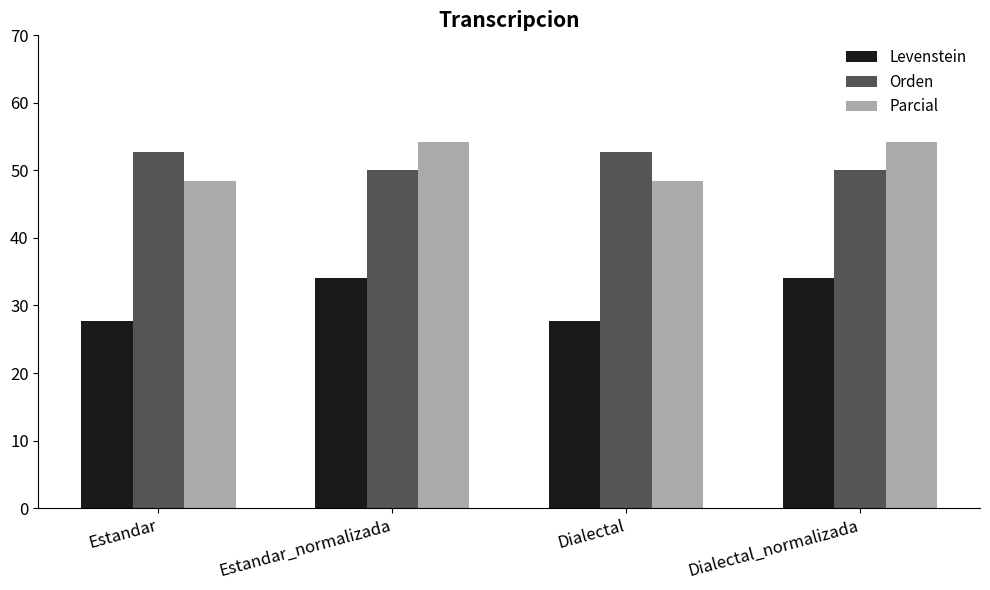

Between Dialectal and Dialectal_normalizada, which series saw the biggest shift?

Levenstein